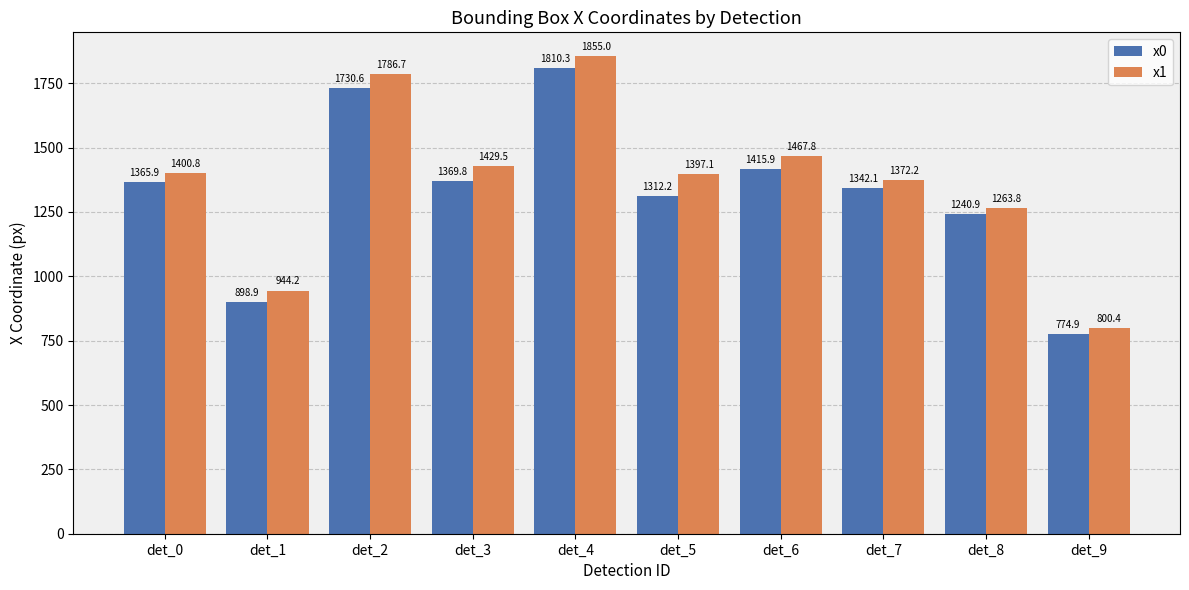

What is the total value across all series at det_8?

2504.7